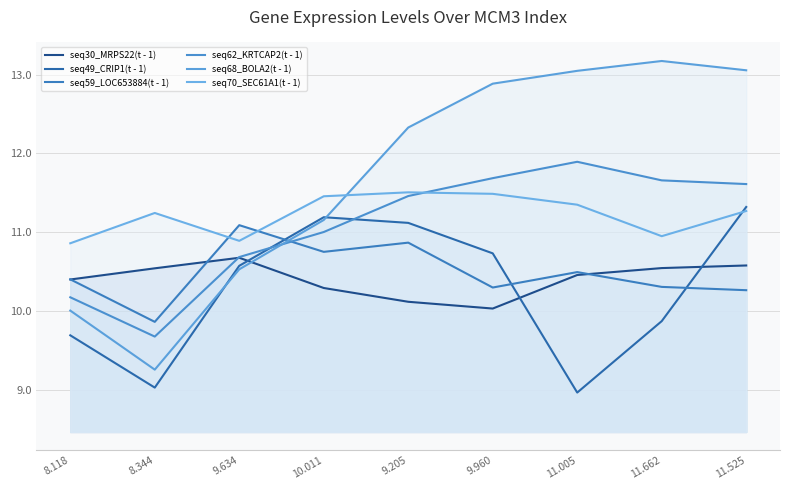

At how many categories does at least one series exceed 10?

9